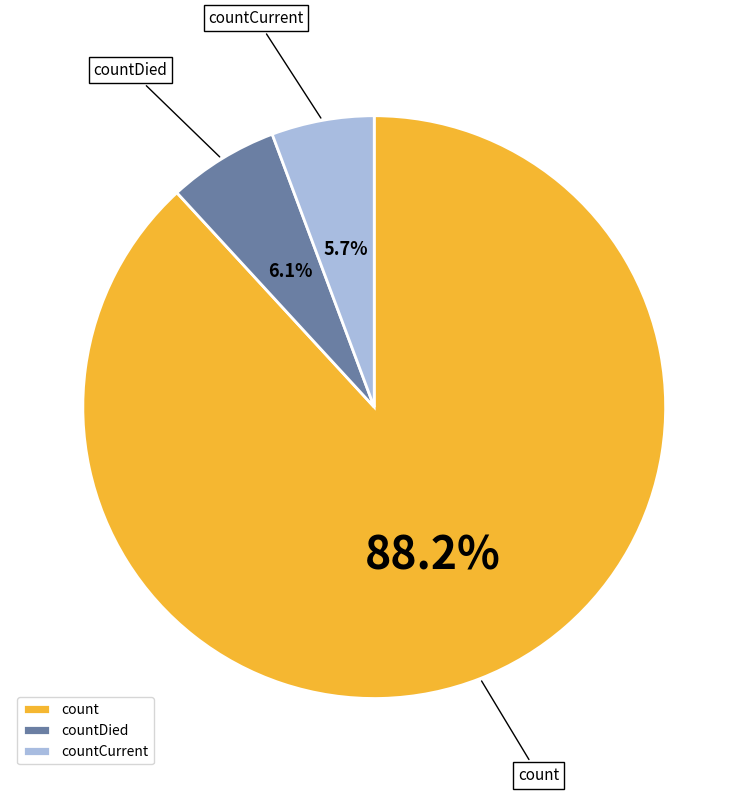

What is the majority slice?

count